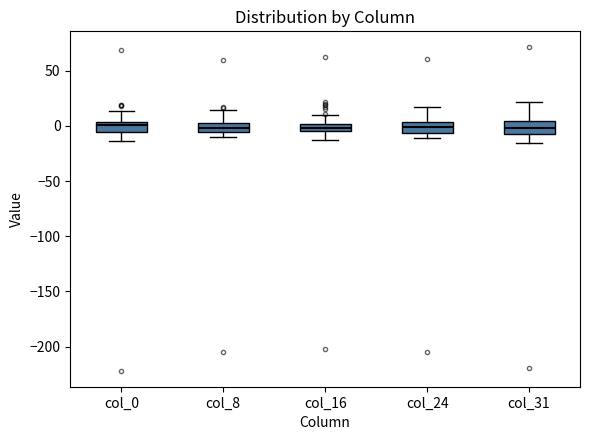

Where is the upper edge of the box for col_31 on the y-axis? The values are not printed on the chart, so give them approximately, as read against the axis.

5